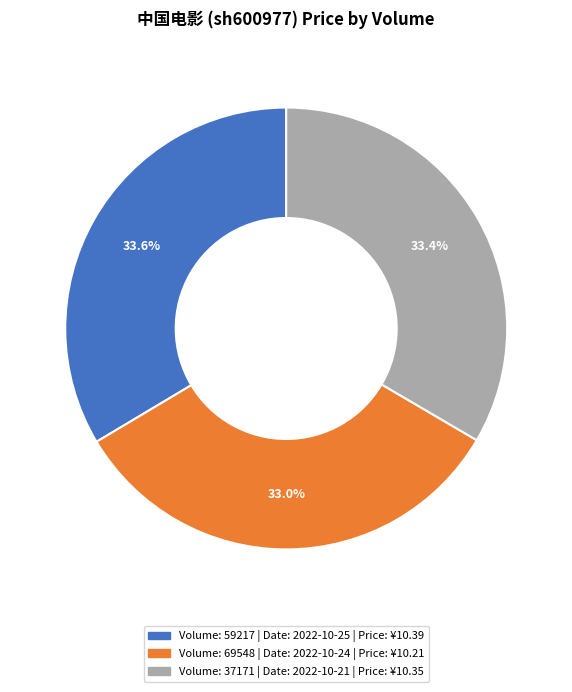

Does any single category account for the majority?

No